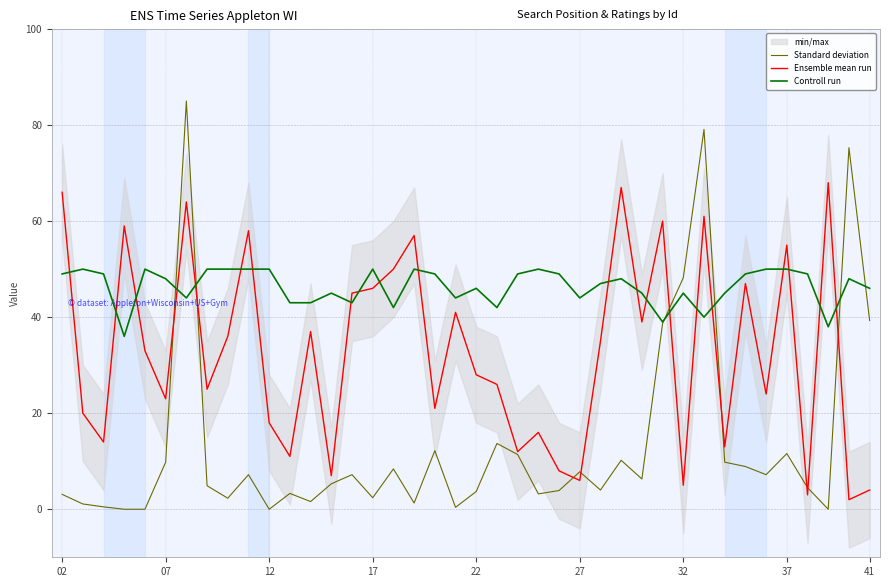

Which series has the largest total across all categories?

Controll run